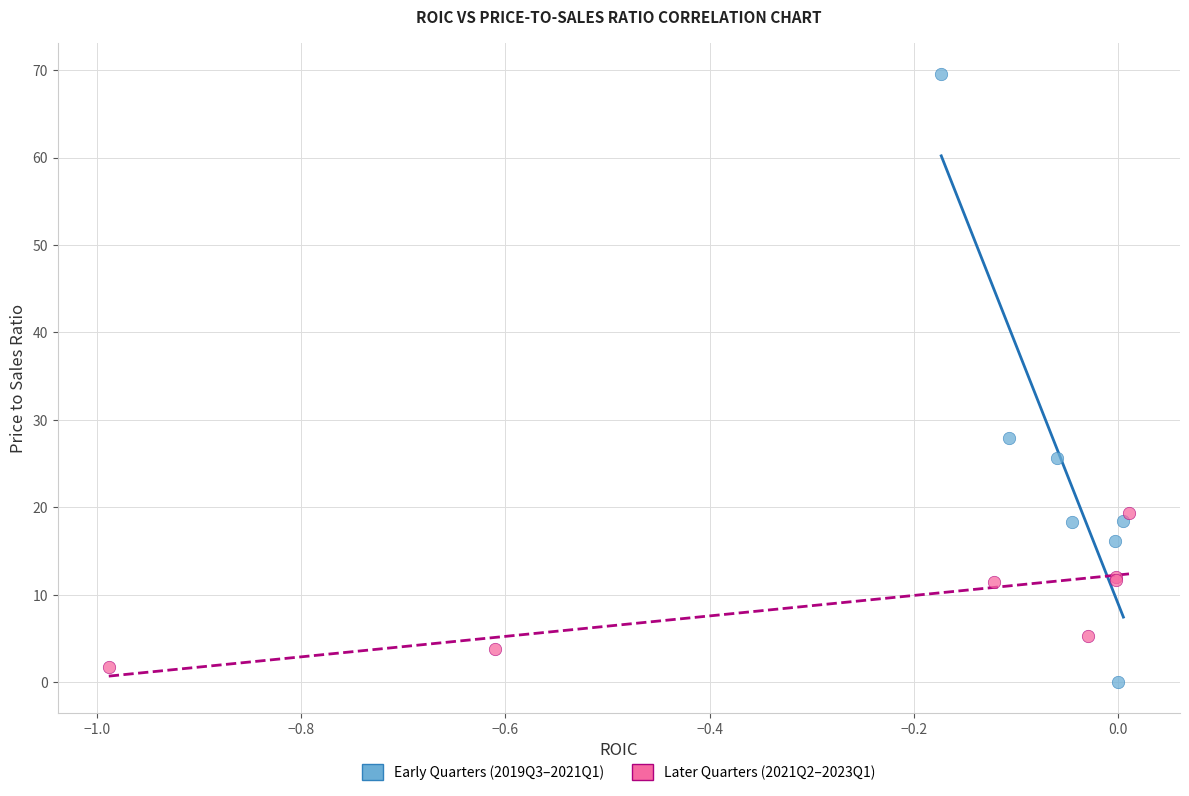

Which series contains the lowest Y value?

Early Quarters (2019Q3–2021Q1)